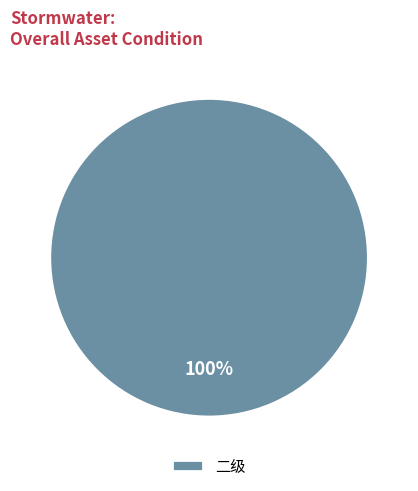

Rank the categories by value from lowest to highest.

二级